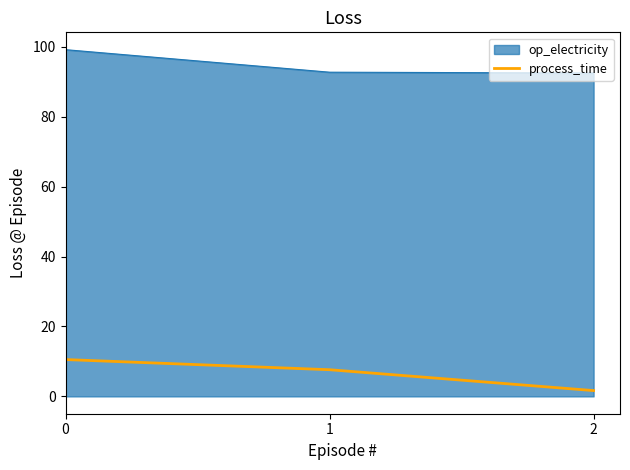

What is the sum of all op_electricity values?

284.5